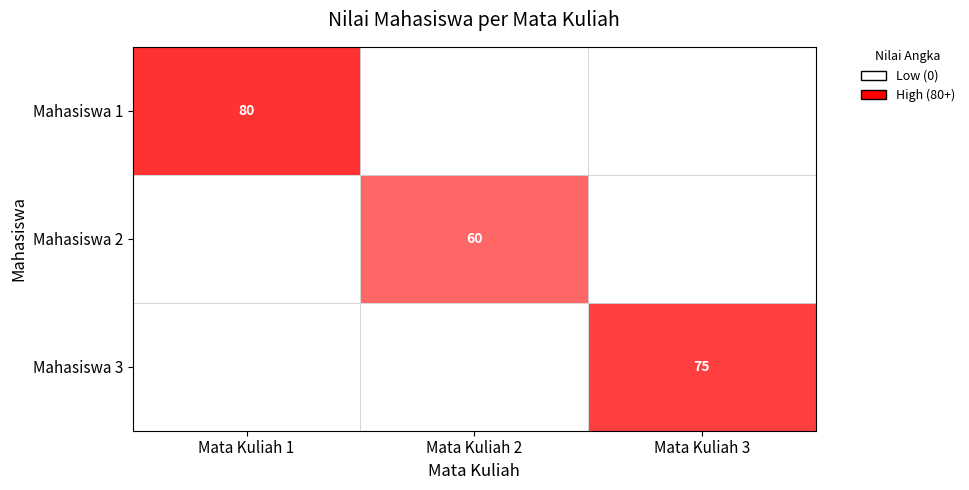

The value of Mahasiswa 3 at Mata Kuliah 3 is 48. True or false?

False